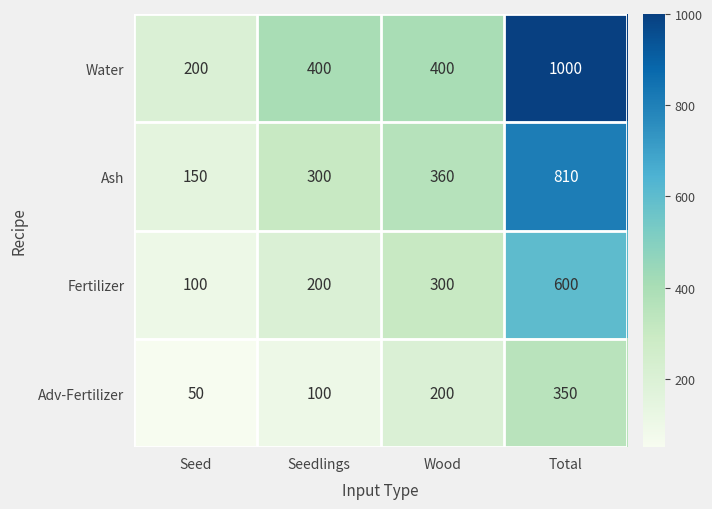

What is the spread (max minus min) of values at Total?

650